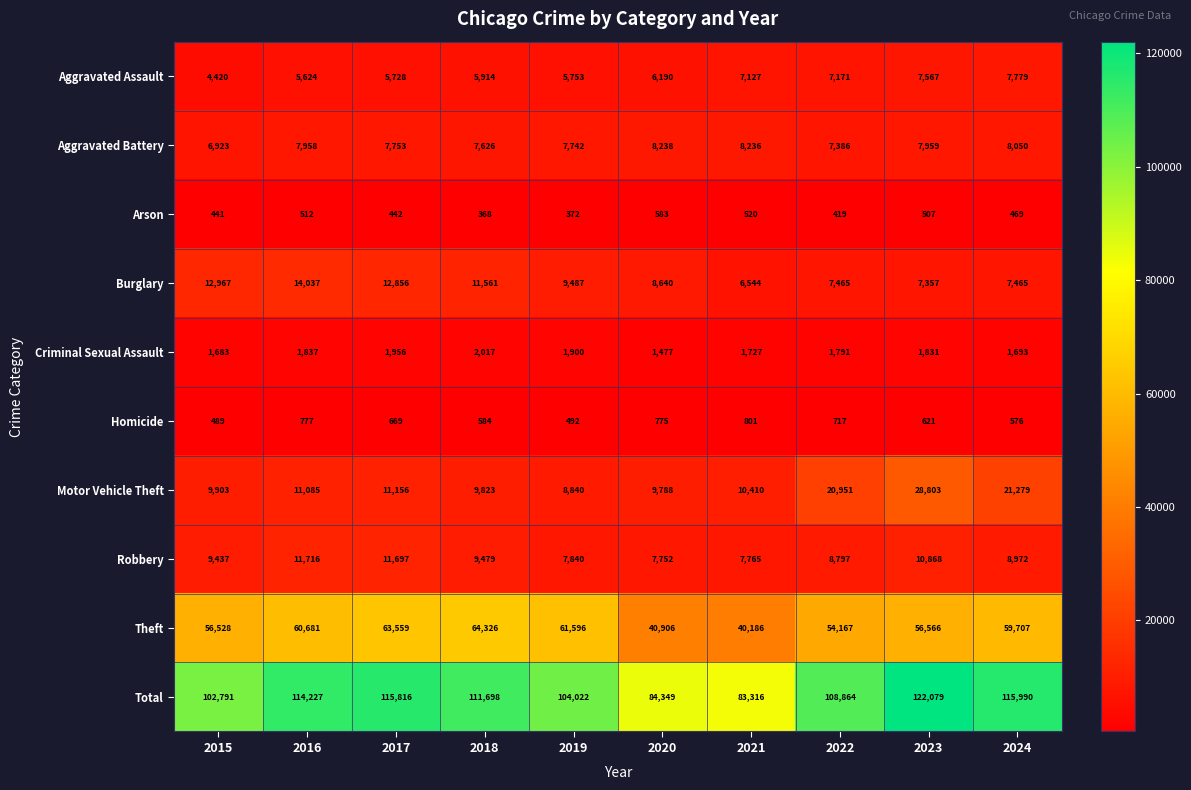

What is the total value across all series at 2016?

228454